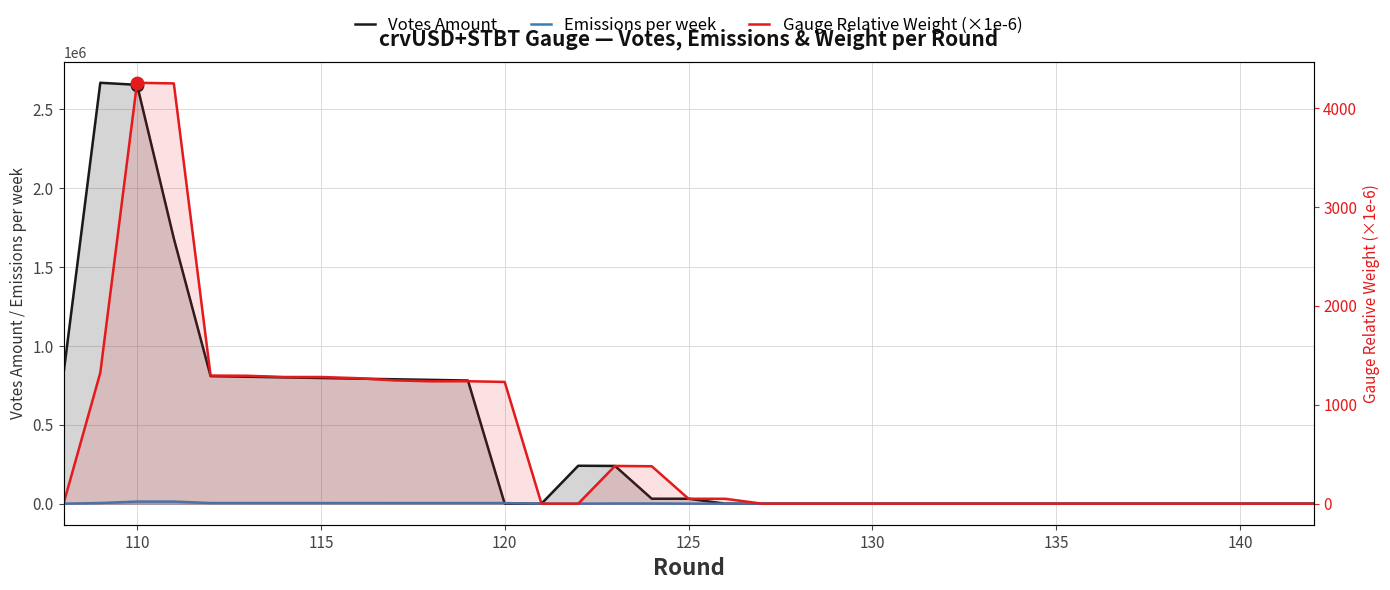

Which series contains the lowest Y value?

Votes Amount